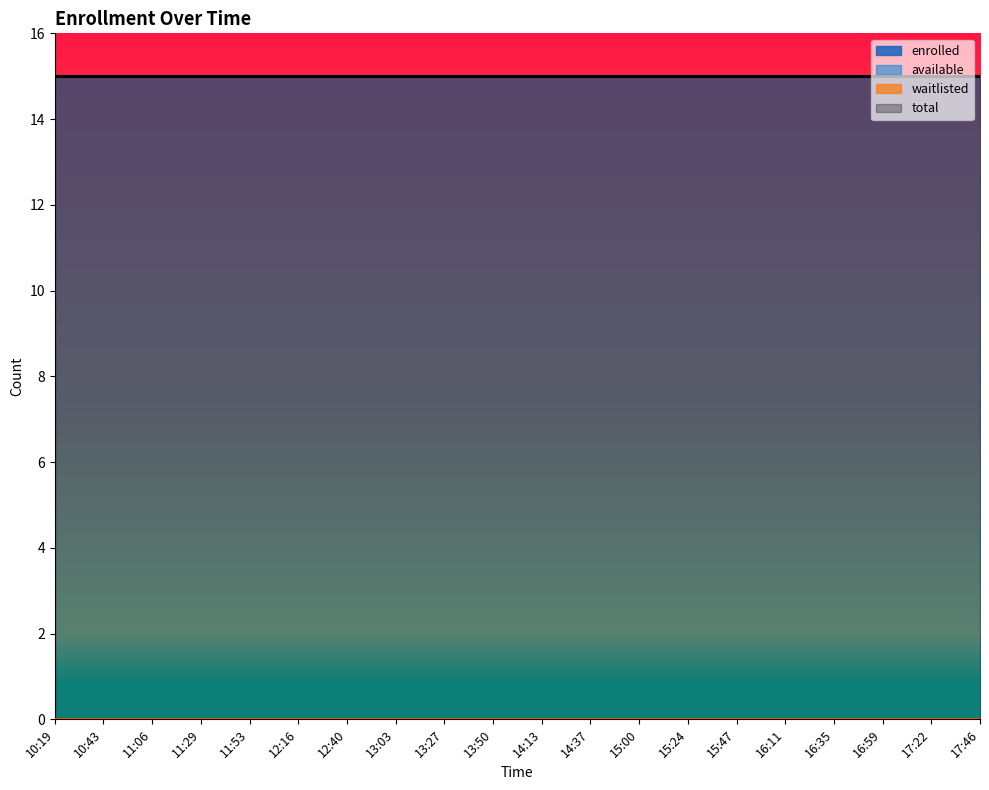

What are all the series names shown in the legend?

enrolled, available, waitlisted, total